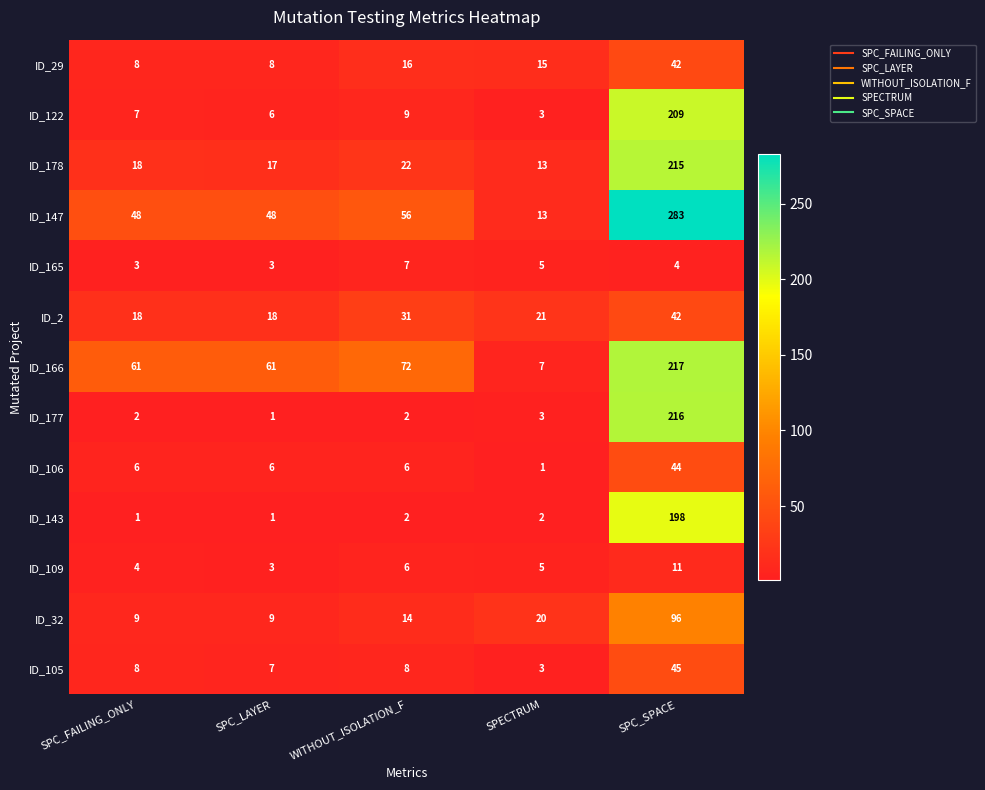

What is the maximum value for ID_177?

216